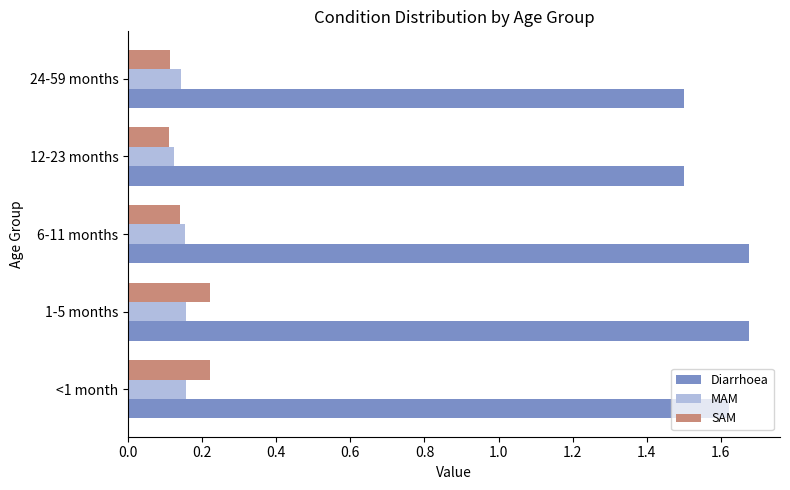

What is the sum of the SAM values at 6-11 months and 24-59 months?

0.3